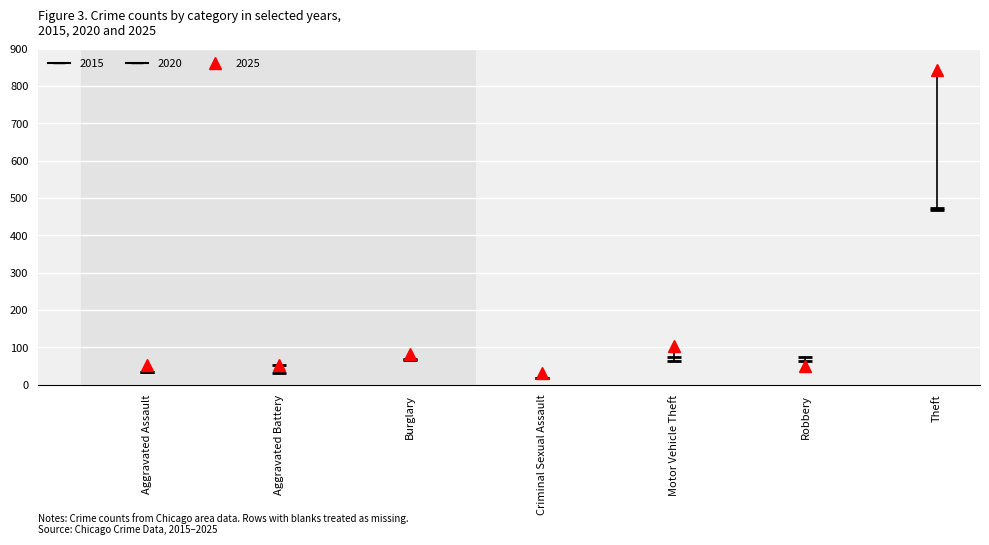

The 2020 series shows 50 at Aggravated Assault. True or false?

False